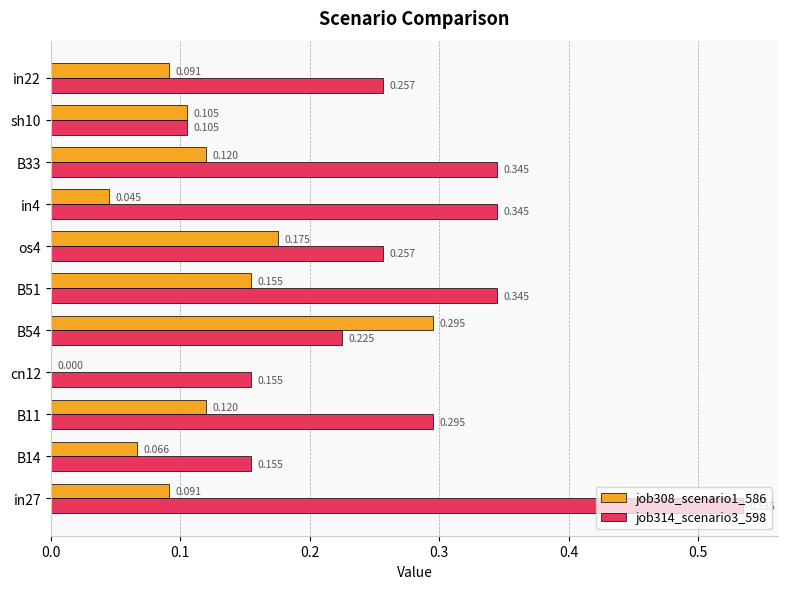

What are all the series names shown in the legend?

job308_scenario1_586, job314_scenario3_598